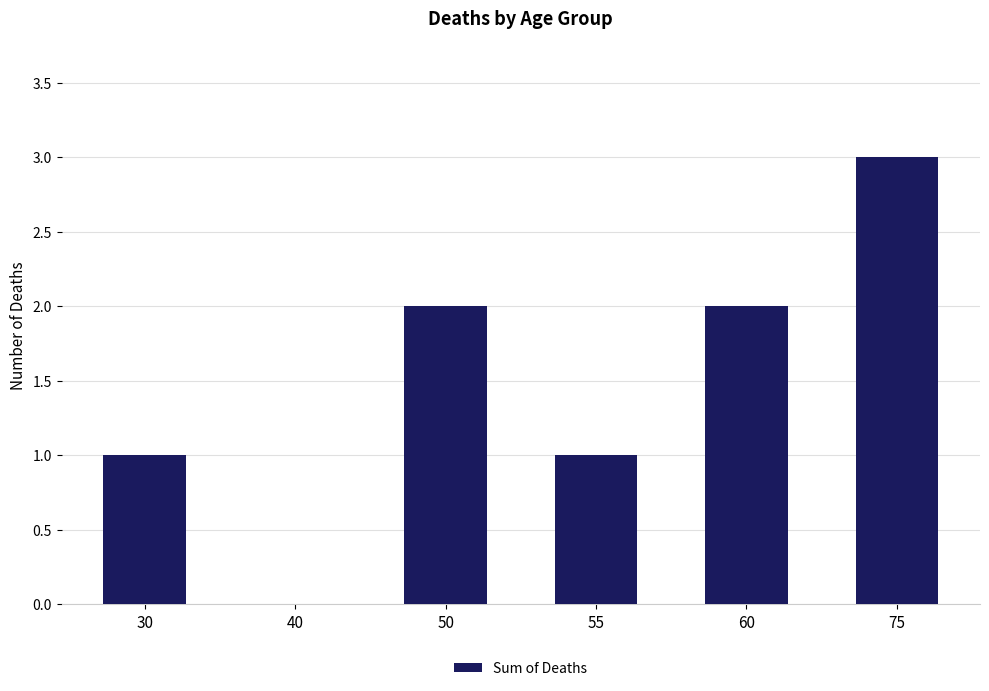

Reading left to right, list all the values displayed in this chart.

30=1	40=0	50=2	55=1	60=2	75=3